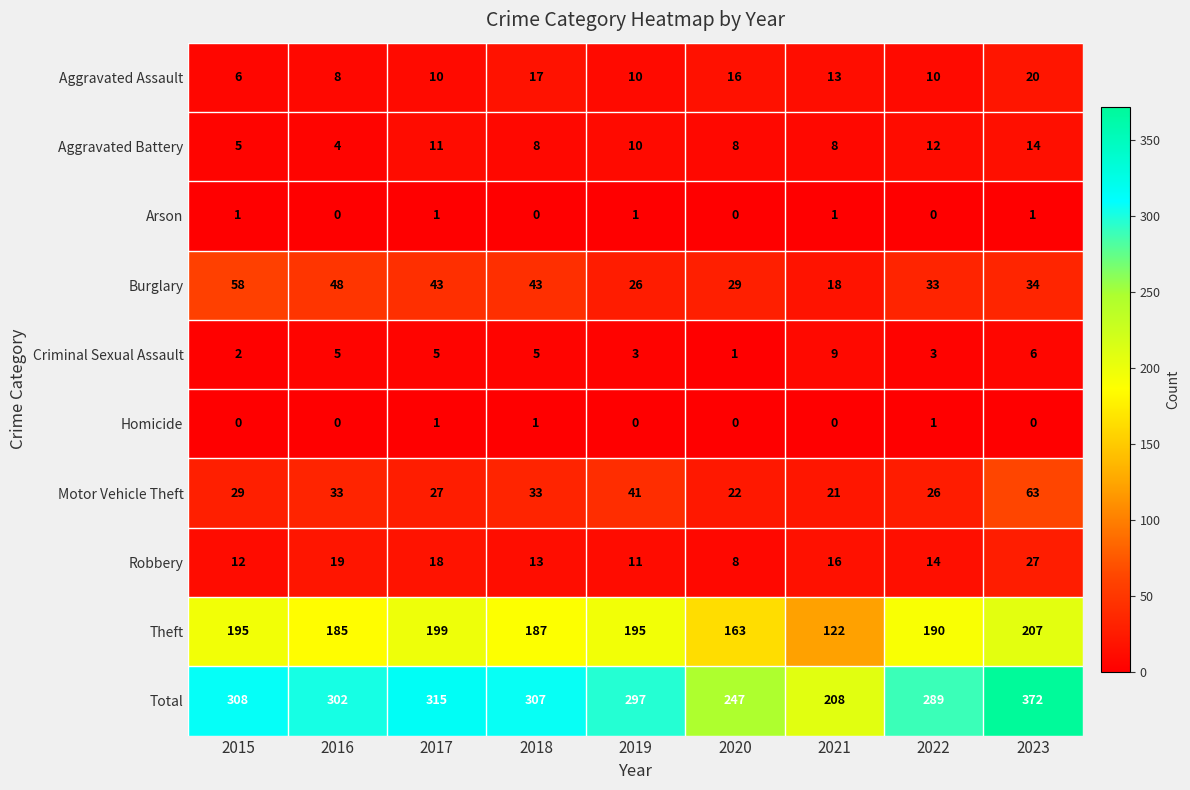

What is the highest value of the Robbery series?

27